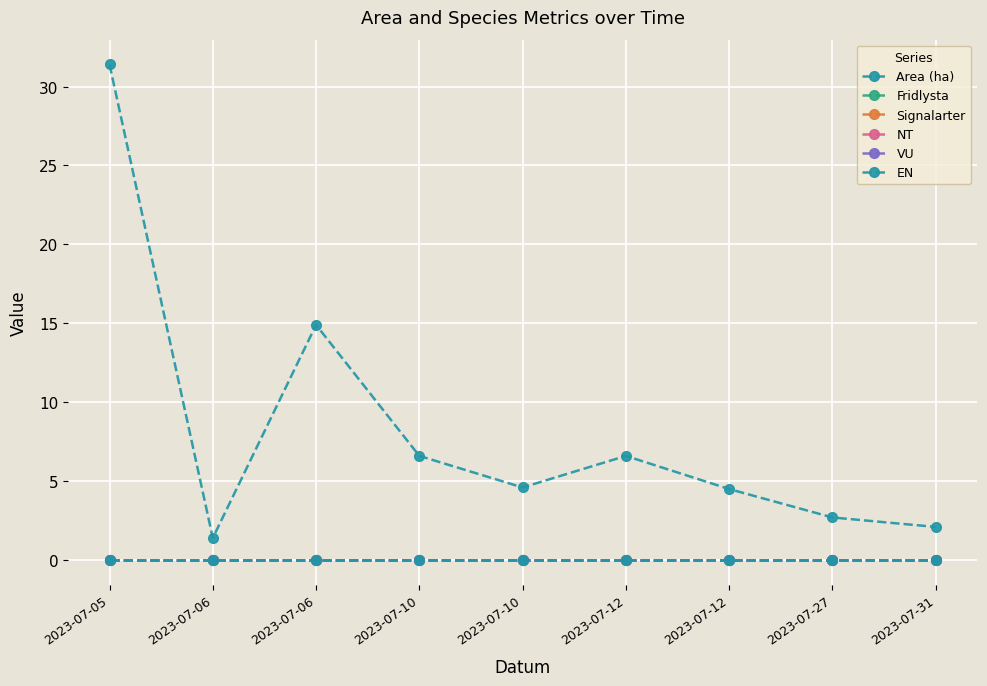

Reading left to right, what are all the values shown in this chart?

Area (ha): 31.4	1.4	14.9	6.6	4.6	6.6	4.5	2.7	2.1
Fridlysta: 0.0	0.0	0.0	0.0	0.0	0.0	0.0	0.0	0.0
Signalarter: 0.0	0.0	0.0	0.0	0.0	0.0	0.0	0.0	0.0
NT: 0.0	0.0	0.0	0.0	0.0	0.0	0.0	0.0	0.0
VU: 0.0	0.0	0.0	0.0	0.0	0.0	0.0	0.0	0.0
EN: 0.0	0.0	0.0	0.0	0.0	0.0	0.0	0.0	0.0